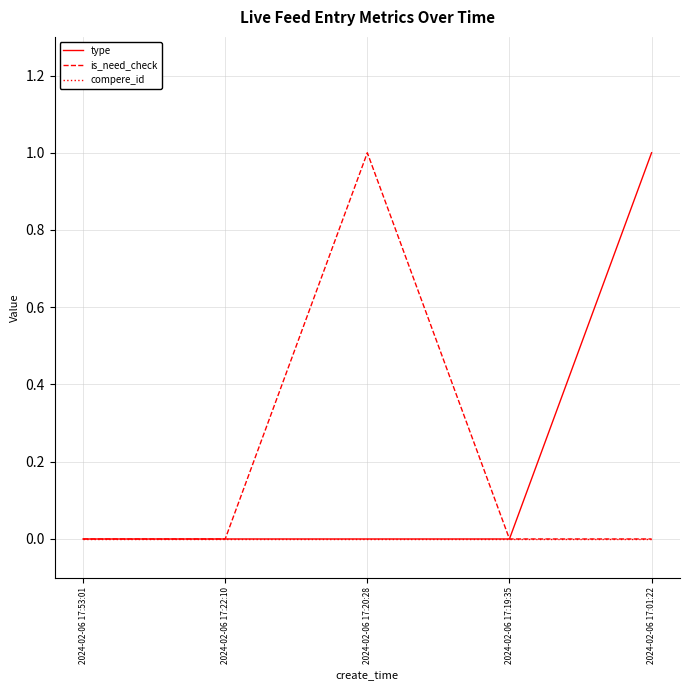

The is_need_check series shows 0 at 2024-02-06 17:01:22. True or false?

True